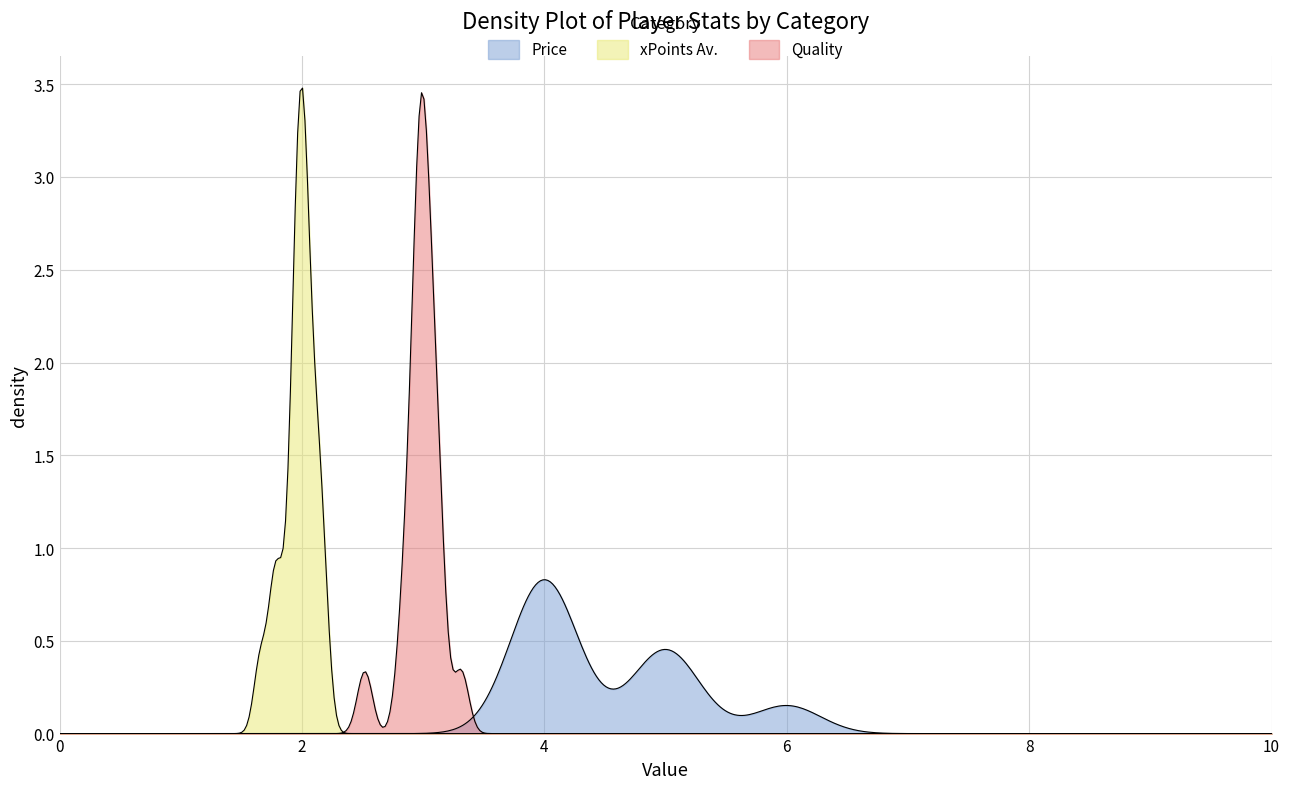

Reading left to right, transcribe all the data shown in this chart.

Price: 6	6	5	5	5	5	5	5	4	4	4	4	4	4	4	4	4	4	4
xPoints Av.: 2	2	2	2	2	2	2	2	2	2	2	2	2	2	2	2	2	2	2
Quality: 3	3	3	3	3	3	3	3	3	3	3	3	3	3	3	3	3	3	3